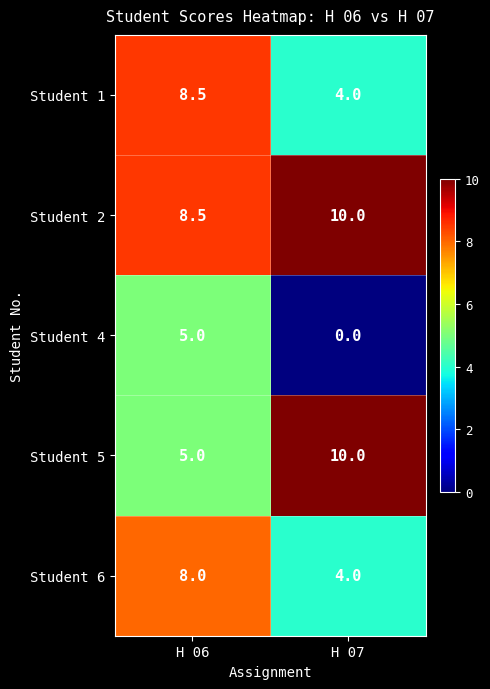

At which label is Student 4 closest to 2?

H 07